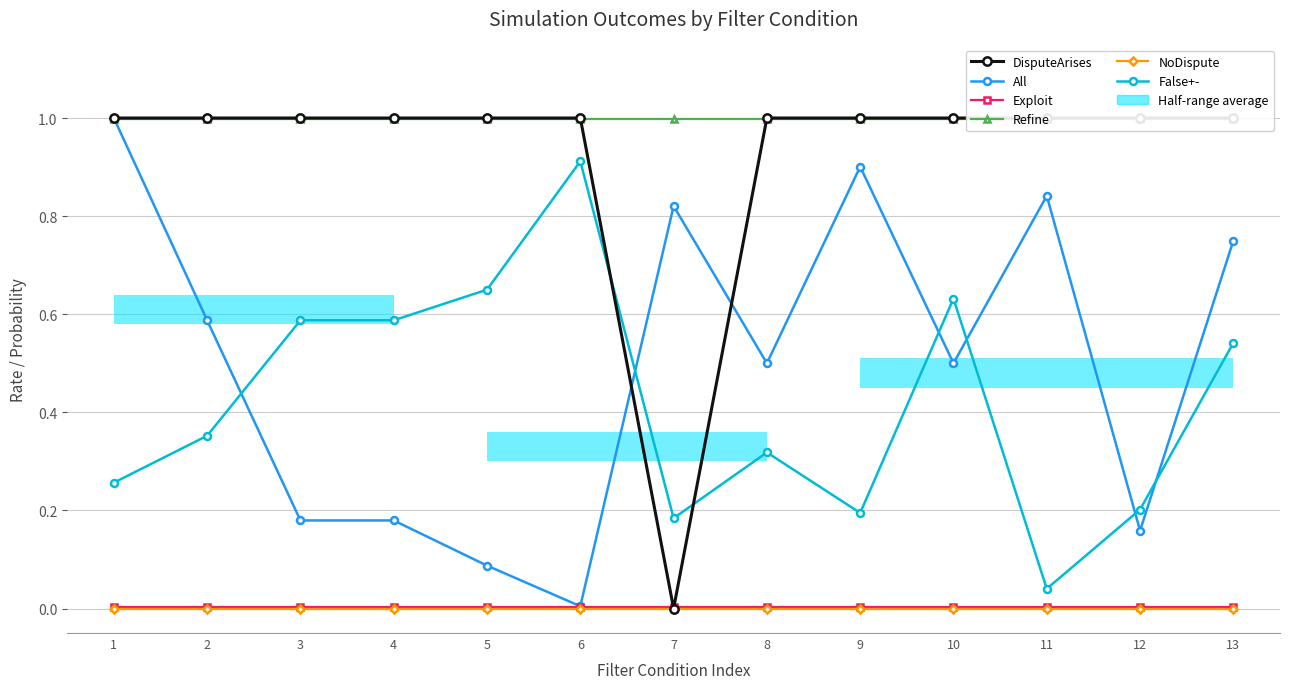

What is the total value across all series at 8?

2.8